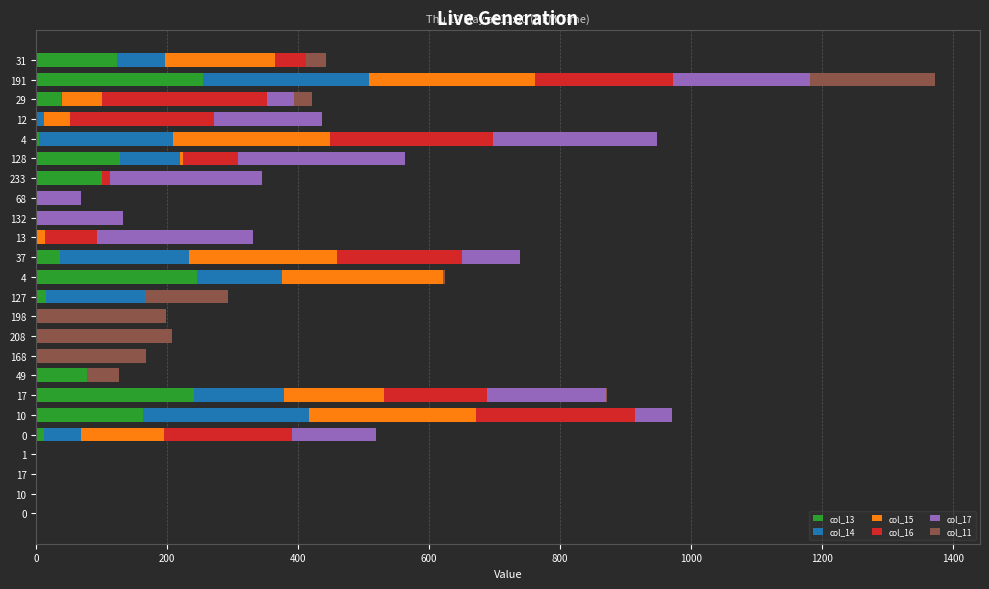

What are all the series names shown in the legend?

col_13, col_14, col_15, col_16, col_17, col_11